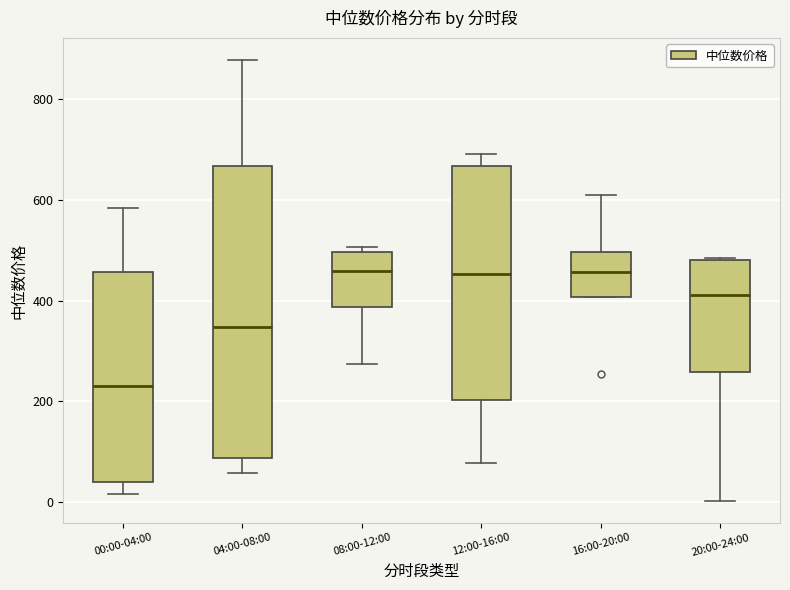

Where is the lower edge of the box for 16:00-20:00 on the y-axis? The values are not printed on the chart, so give them approximately, as read against the axis.

400